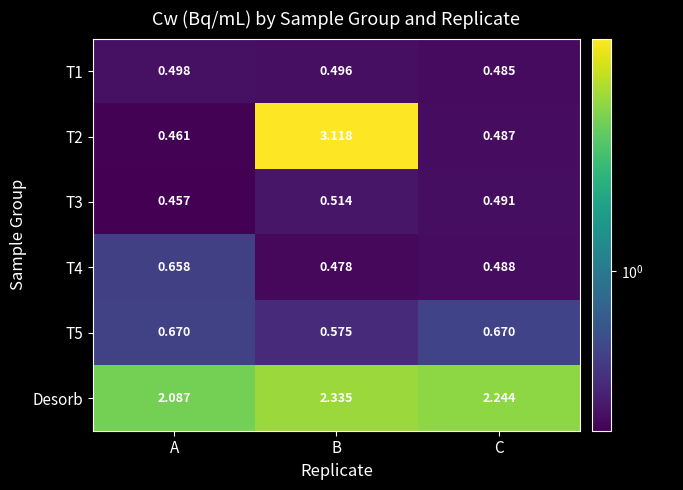

List the labels in order of T3 value, smallest first.

A, C, B